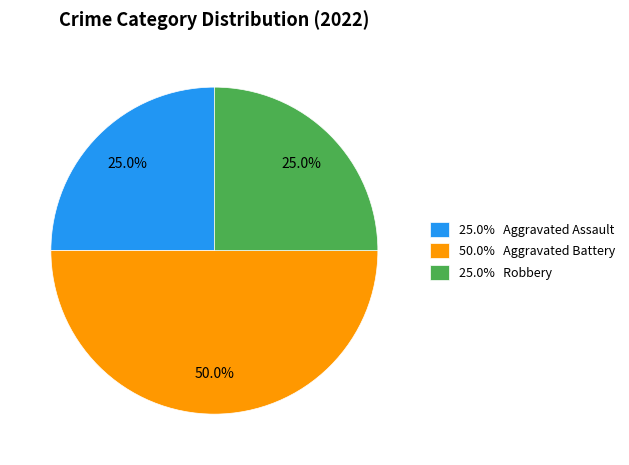

Combined, what portion of the pie is 50.0% Aggravated Battery and 25.0% Robbery?

75.0%